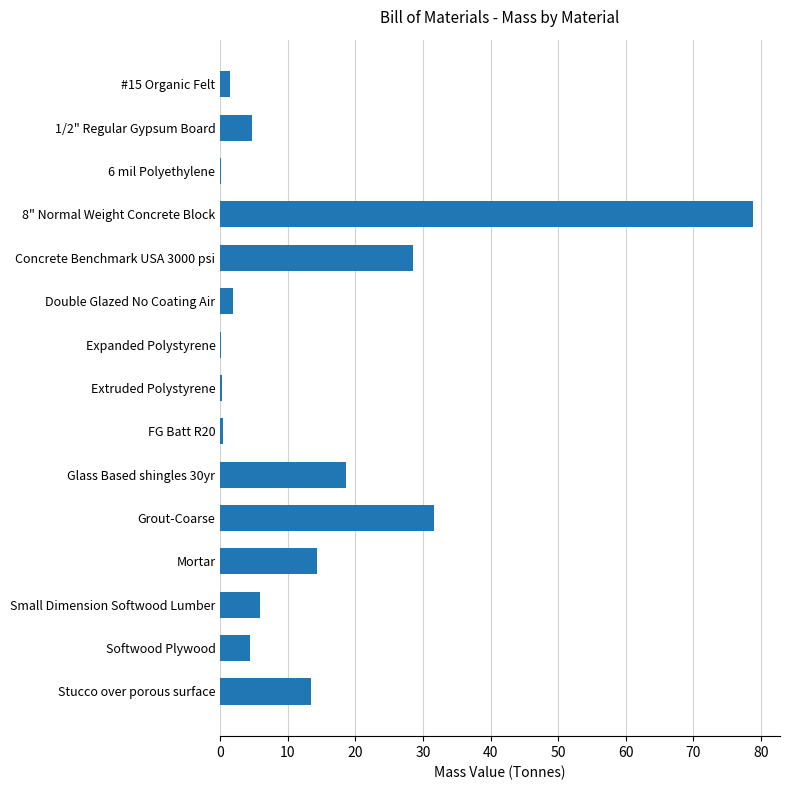

True or false: the data shows 78.9 at 8" Normal Weight Concrete Block.

True